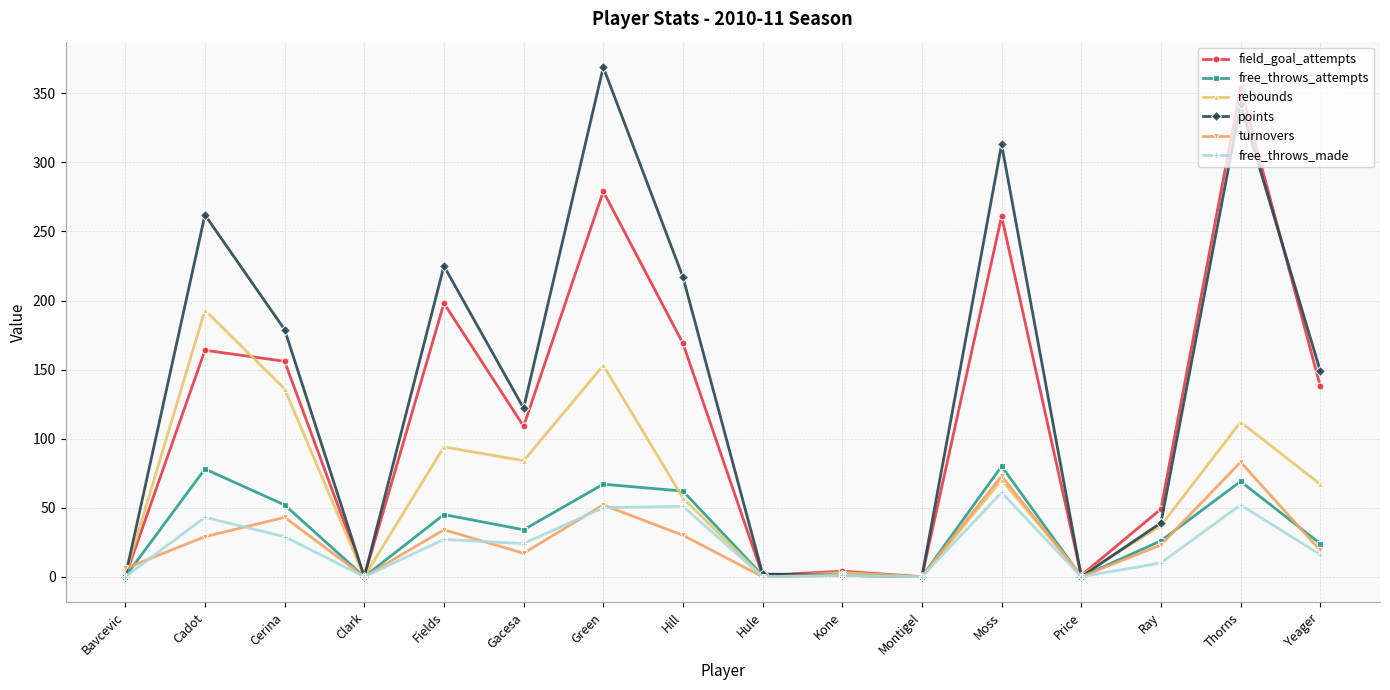

Is this an area chart (filled region under the line)?

No